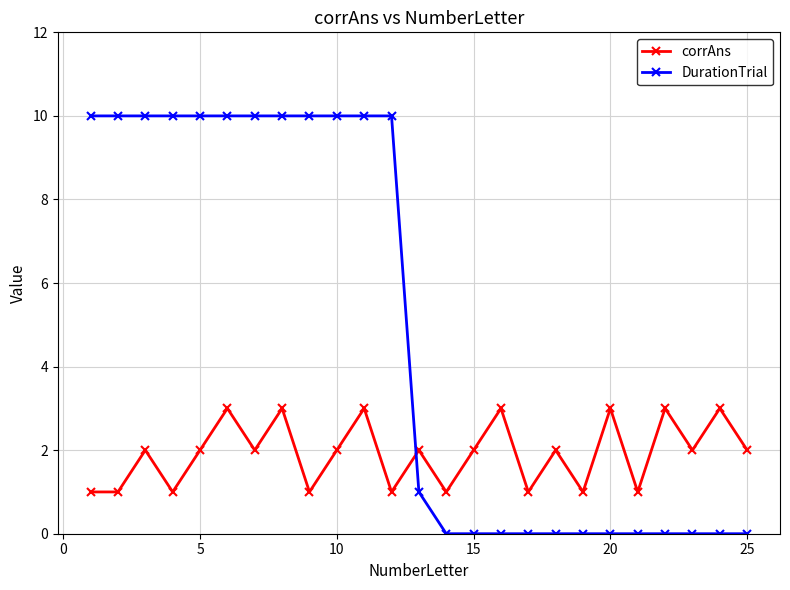

Which series has the largest total across all categories?

DurationTrial